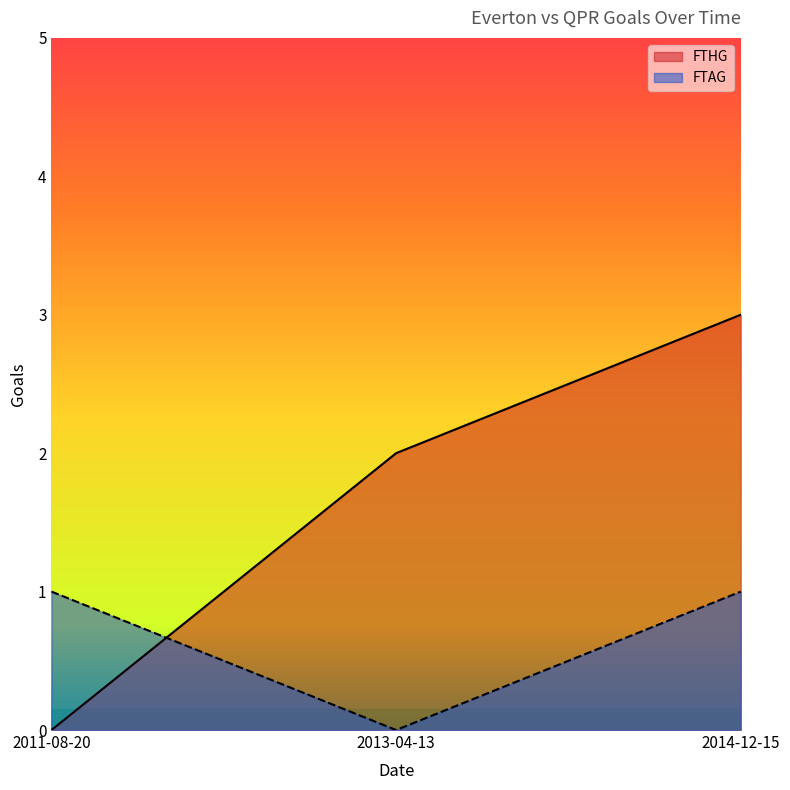

Is it true that FTHG equals 2 at 2013-04-13?

True